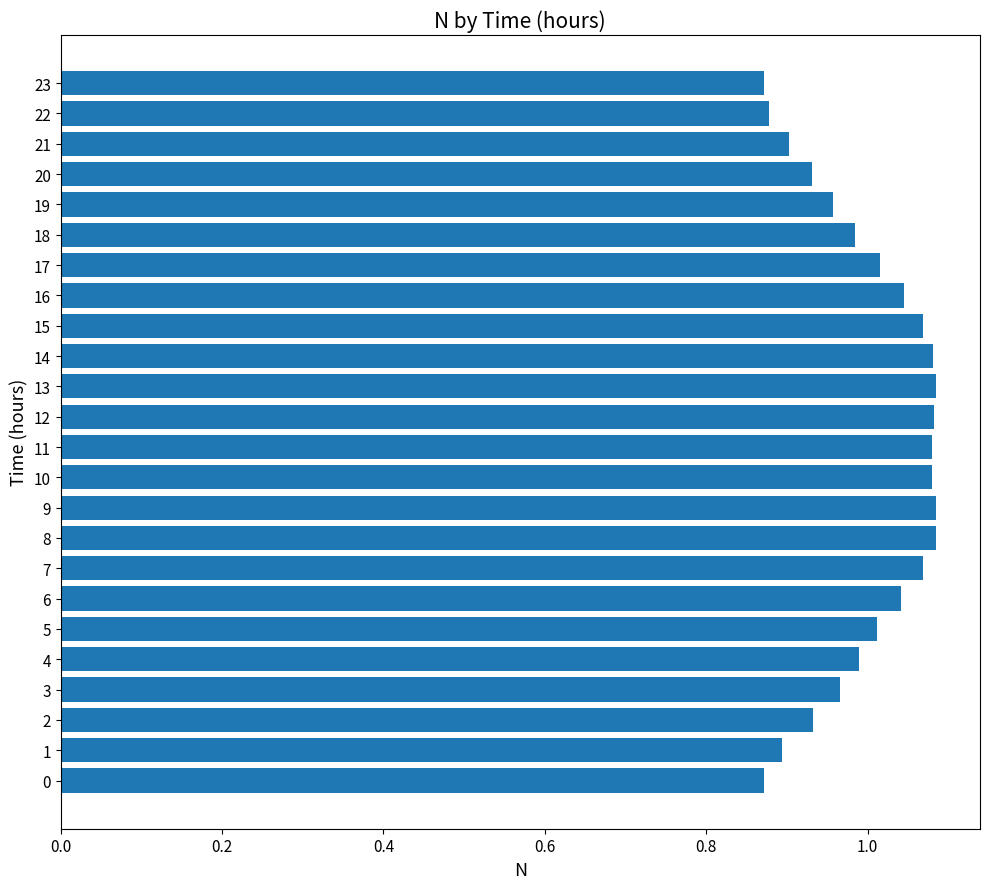

Which has a higher value, 2 or 19?

19